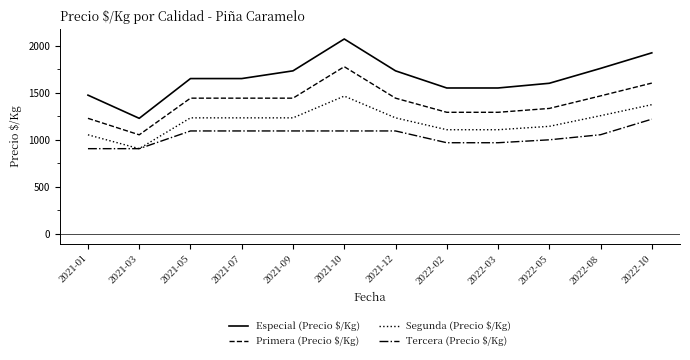

What is the average value of the Tercera (Precio $/Kg) series?

1041